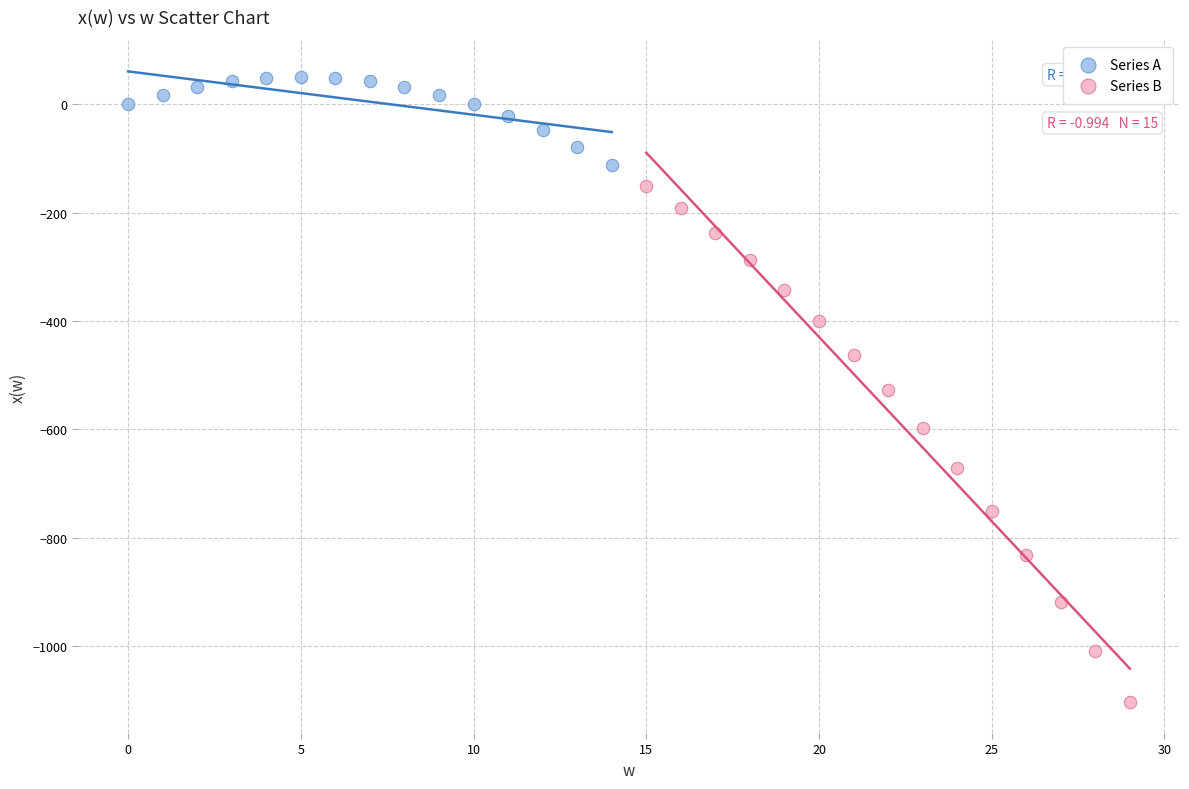

Which series reaches the maximum Y coordinate?

Series A